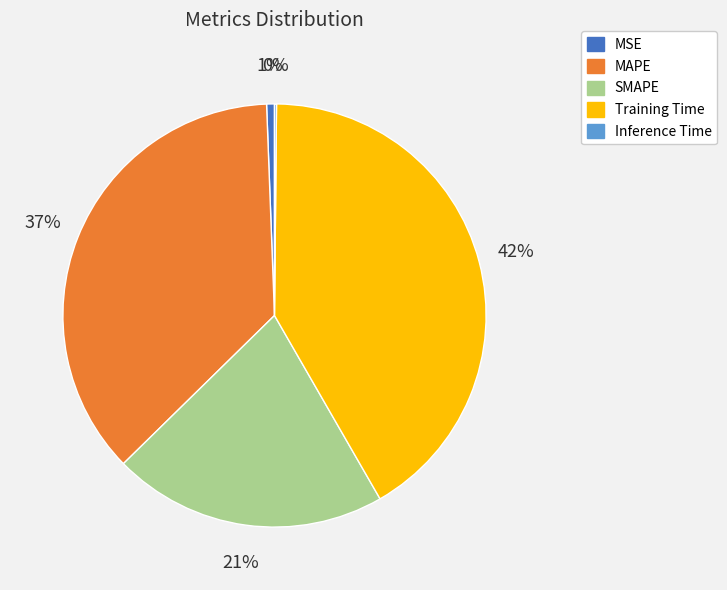

To the nearest percent, what portion does SMAPE represent?

21%